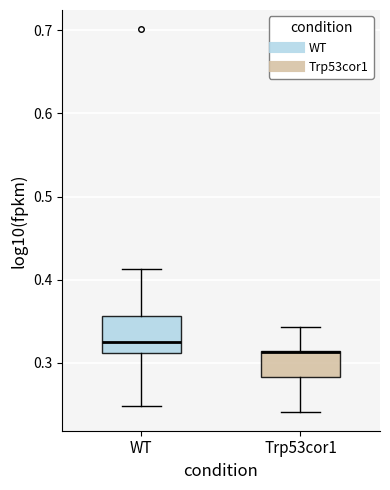

Reading left to right, transcribe this box plot: for each box, give where its median line is, the range the box spans, and where its two whiskers end, as read against the y-axis. The values are not printed on the chart, so give them approximately, as read against the axis.

WT: median 0.32, box 0.31 to 0.36, whiskers 0.25 to 0.41
Trp53cor1: median 0.31 (drawn on the box's upper edge), box 0.28 to 0.31, whiskers 0.24 to 0.34